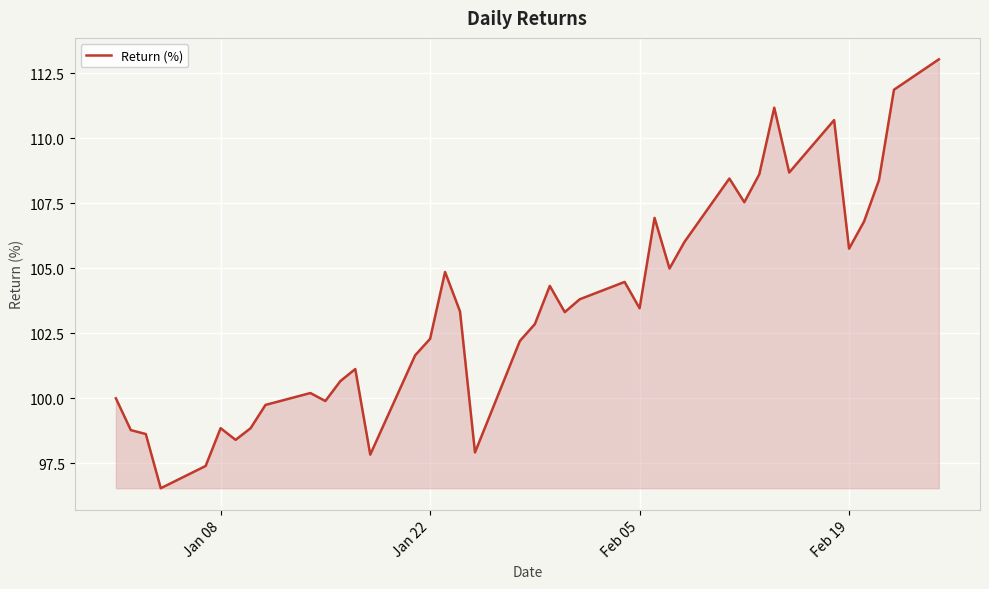

What is the minimum value shown in the chart?

96.5